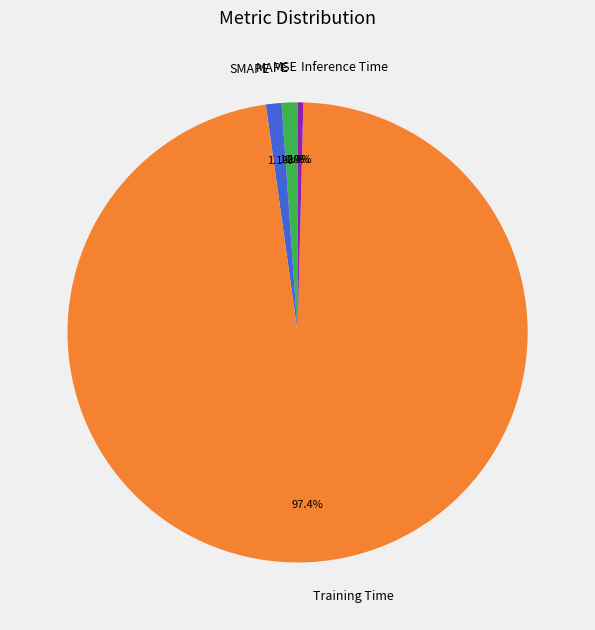

Combined, what portion of the pie is MAPE and SMAPE?

2.2%